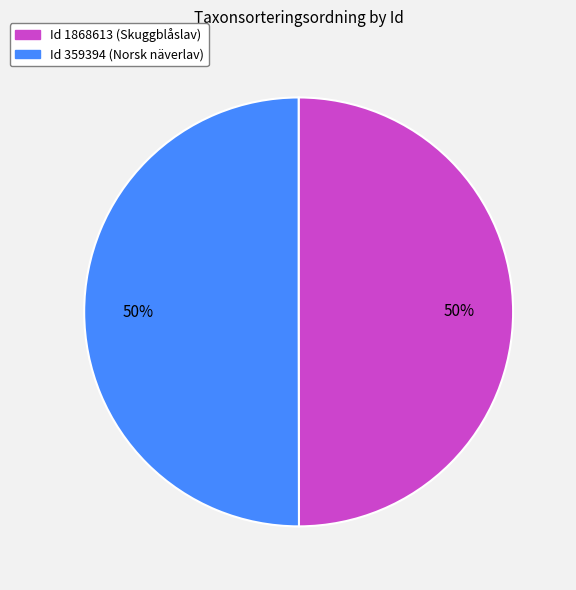

The Id 359394 (Norsk näverlav) slice represents 39% of the pie. True or false?

False